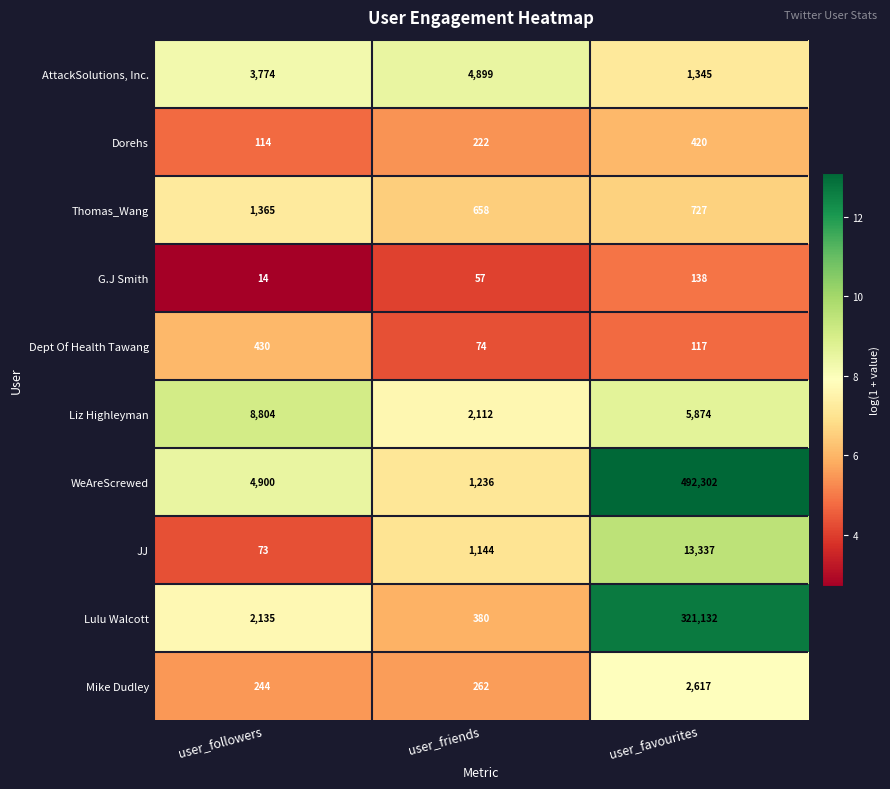

What is the sum of all G.J Smith values?

209